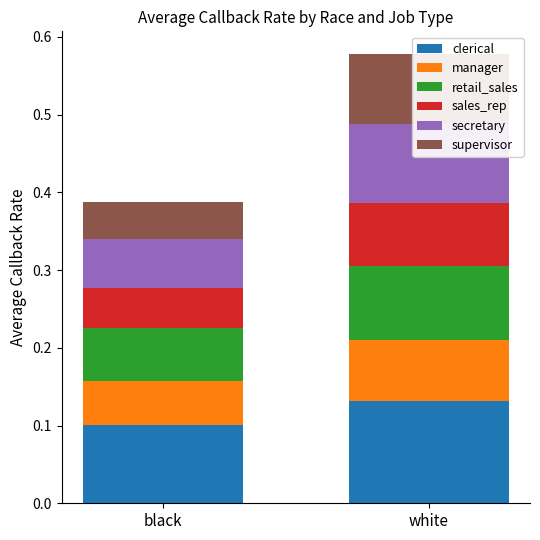

Reading left to right, what are all the values shown in this chart?

clerical: 0.1	0.1
manager: 0.1	0.1
retail_sales: 0.1	0.1
sales_rep: 0.1	0.1
secretary: 0.1	0.1
supervisor: 0.0	0.1